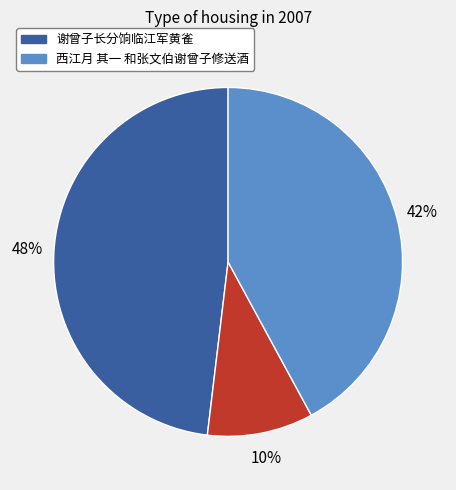

Does any single category account for the majority?

No